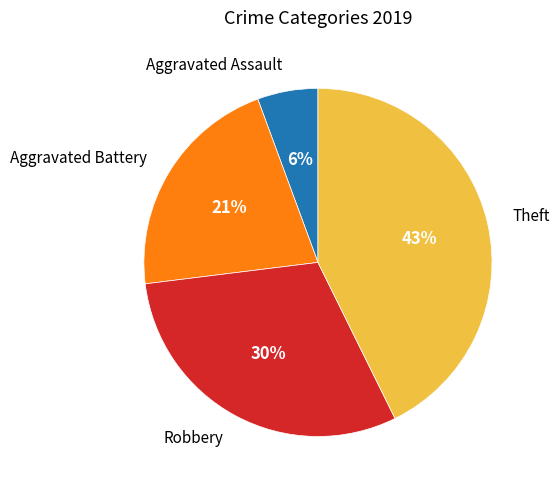

Is there any slice that represents more than half of the pie?

No